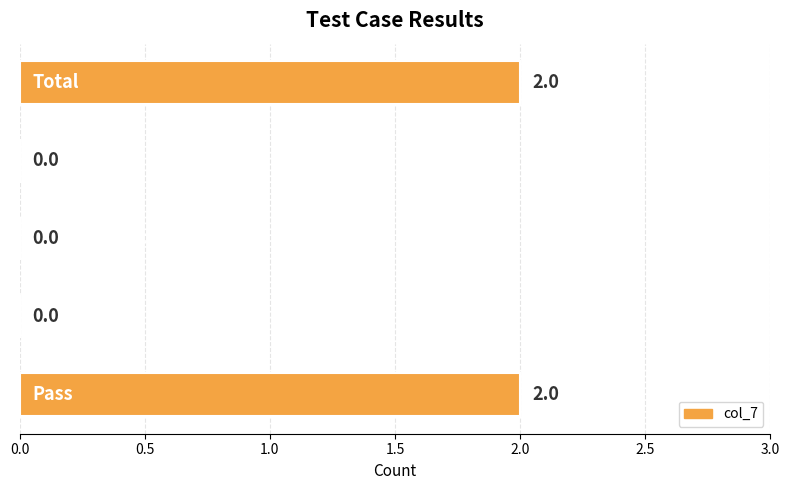

How many values are between 0 and 2?

5